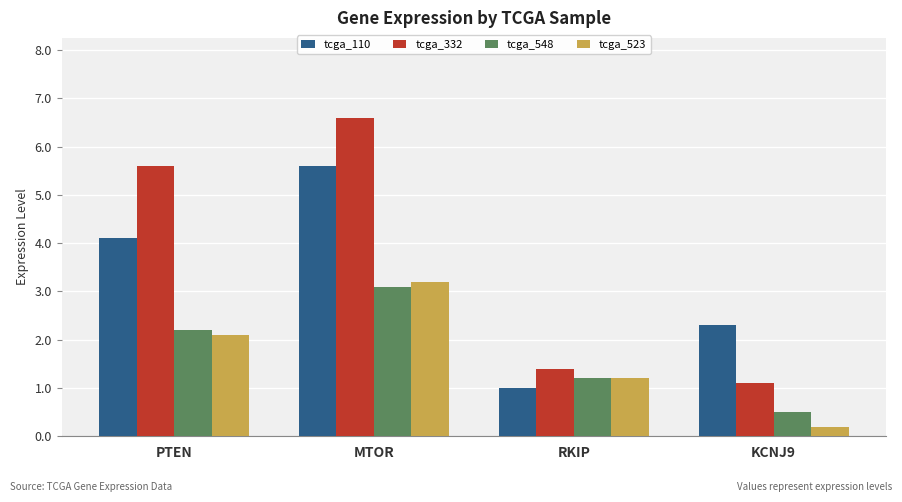

How many categories are shown in the chart?

4